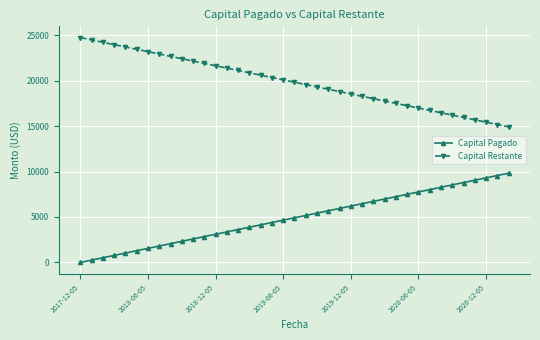

True or false: Capital Pagado and Capital Restante cross at least once.

False